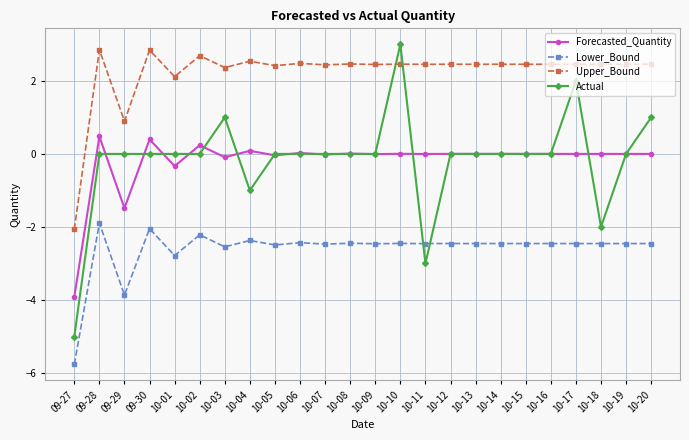

The Forecasted_Quantity series shows -0.0 at 10-11. True or false?

True